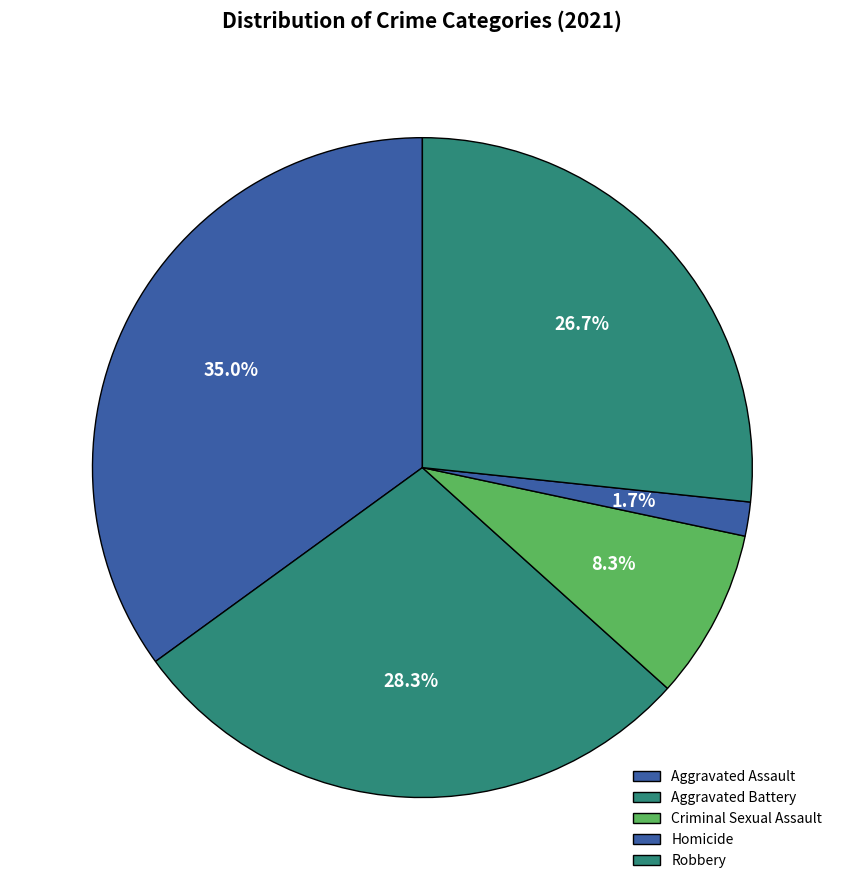

Is there any slice that represents more than half of the pie?

No